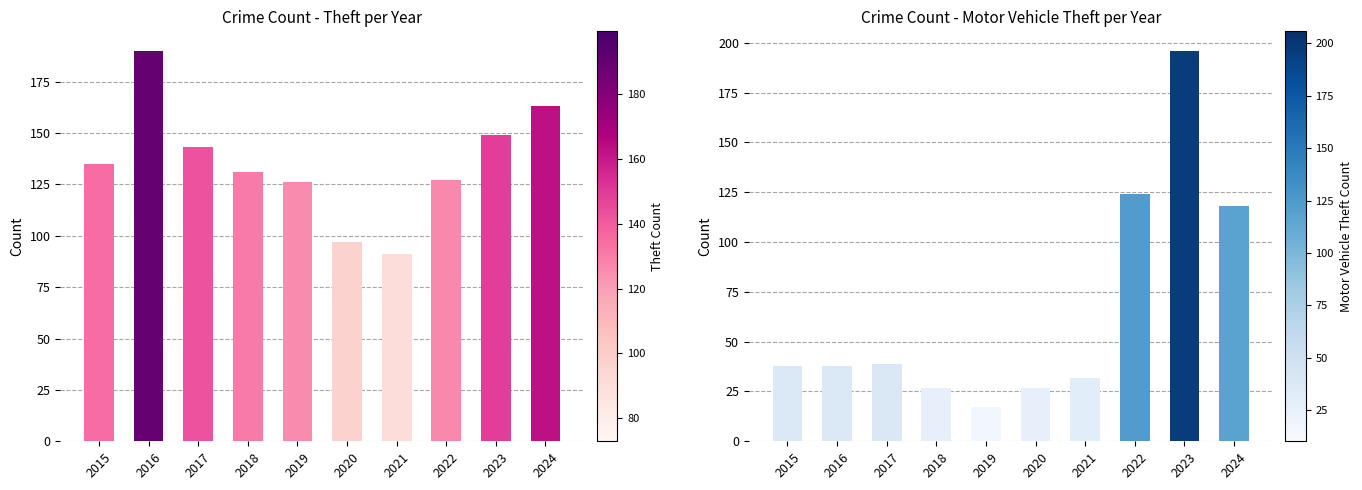

At which category does the chart reach its peak across all series?

2023